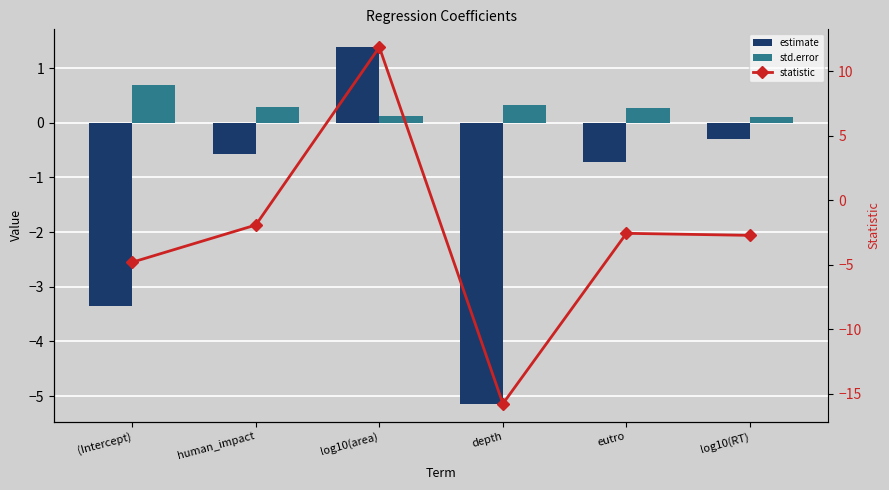

How many values in estimate are below zero?

5